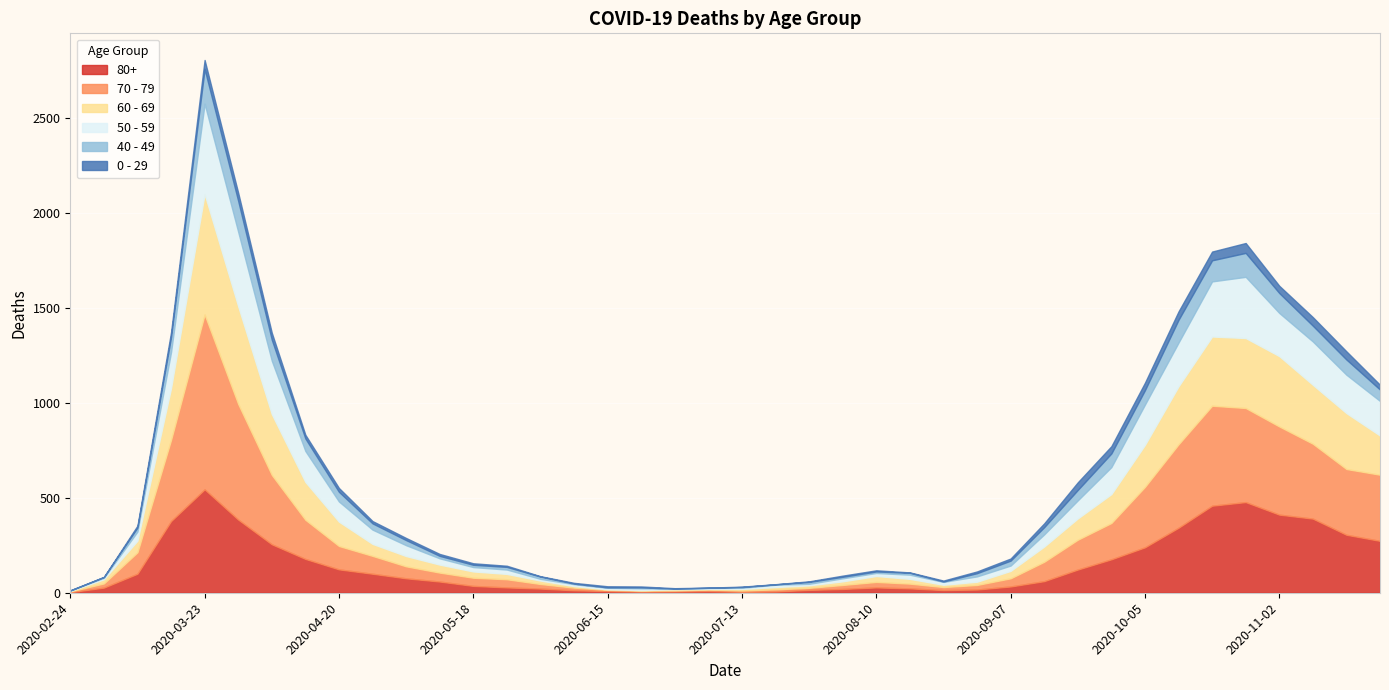

Where is the first local minimum for 80+?

2020-06-22